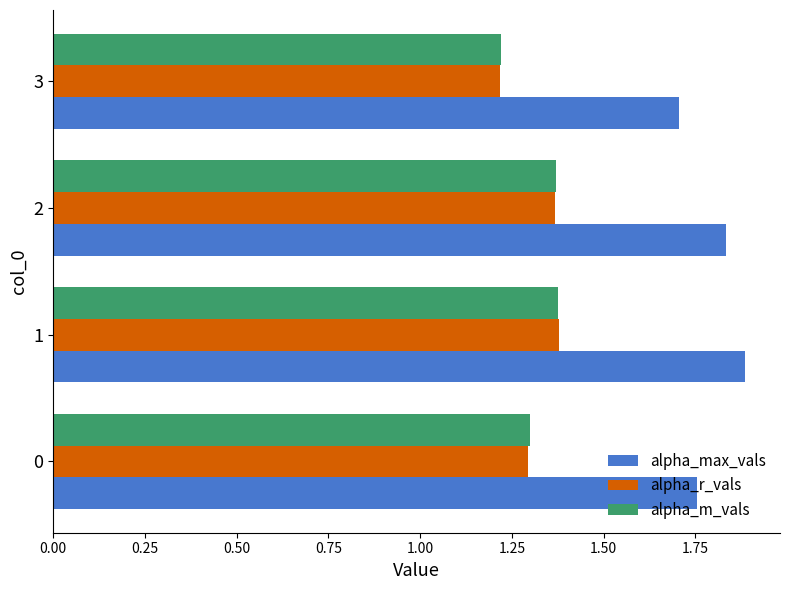

How many alpha_m_vals values are between 1 and 2?

4